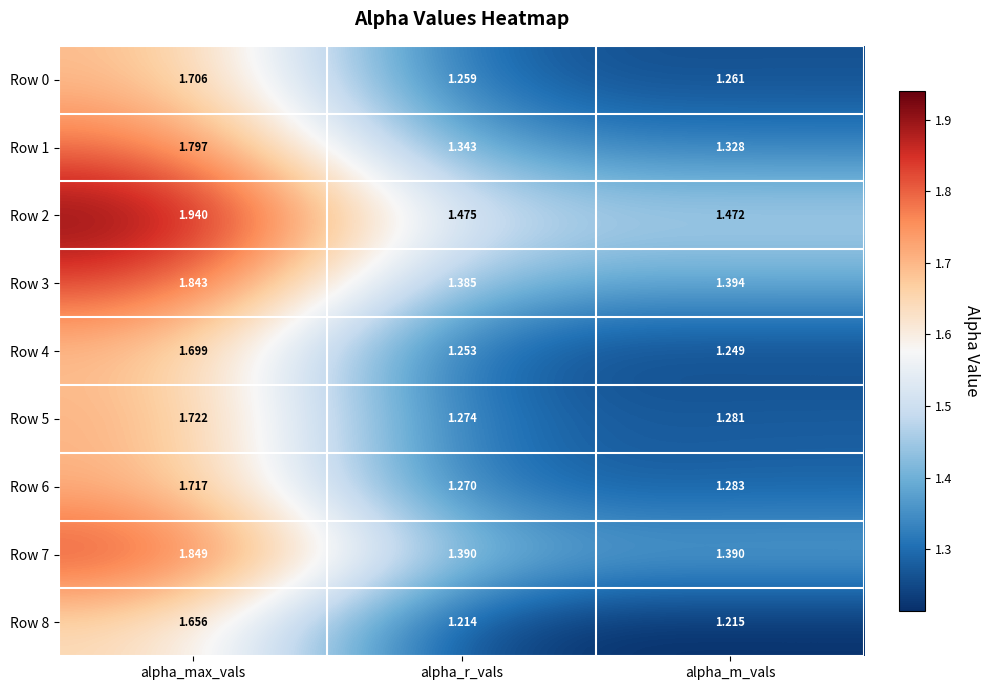

Rank the series by their maximum value, from highest to lowest.

Row 2, Row 7, Row 3, Row 1, Row 5, Row 6, Row 0, Row 4, Row 8